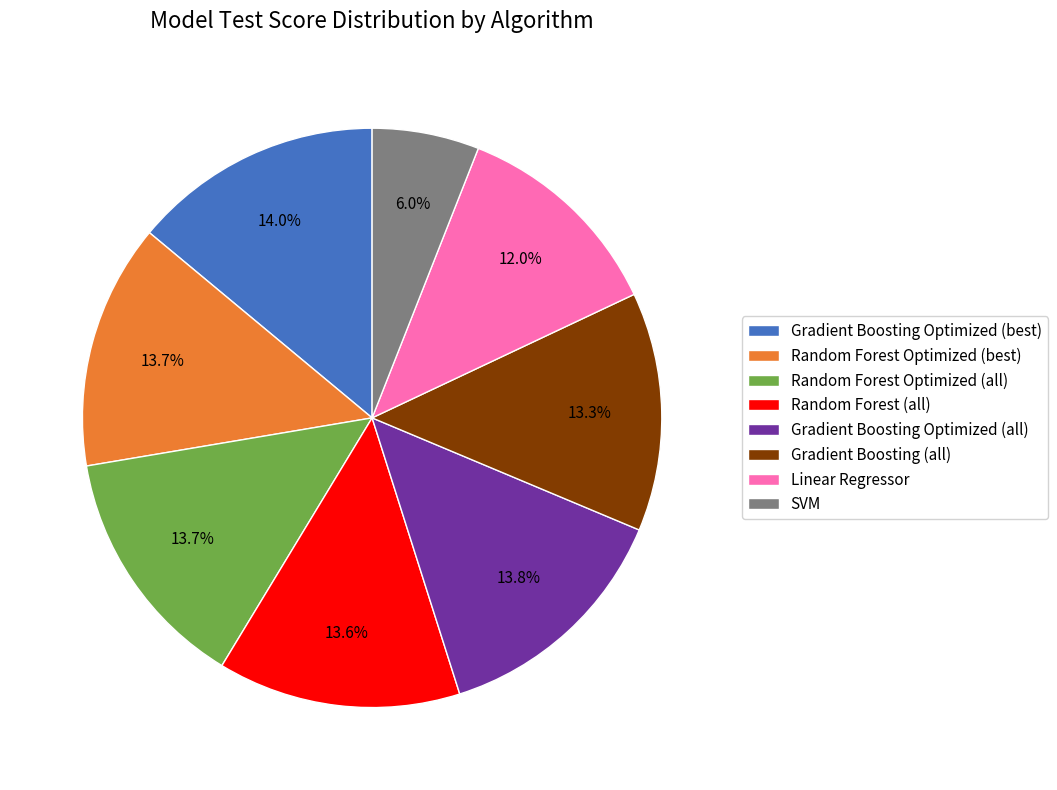

The Gradient Boosting Optimized (all) slice represents 24% of the pie. True or false?

False